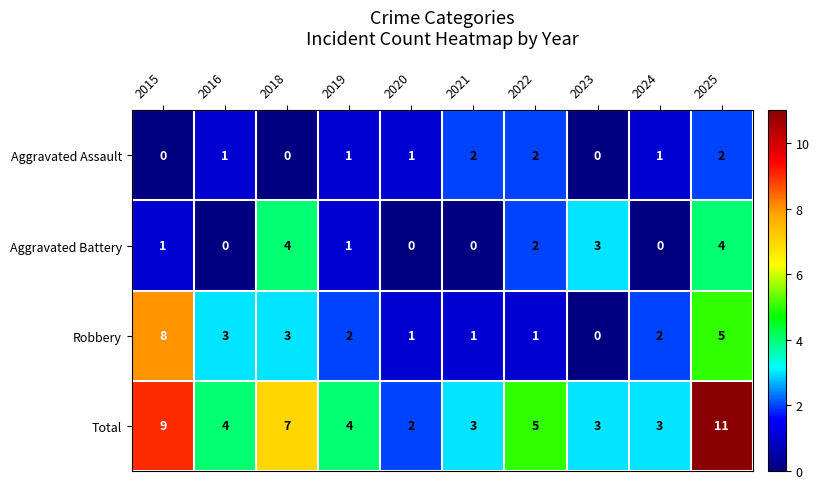

At how many categories does at least one series exceed 0?

10